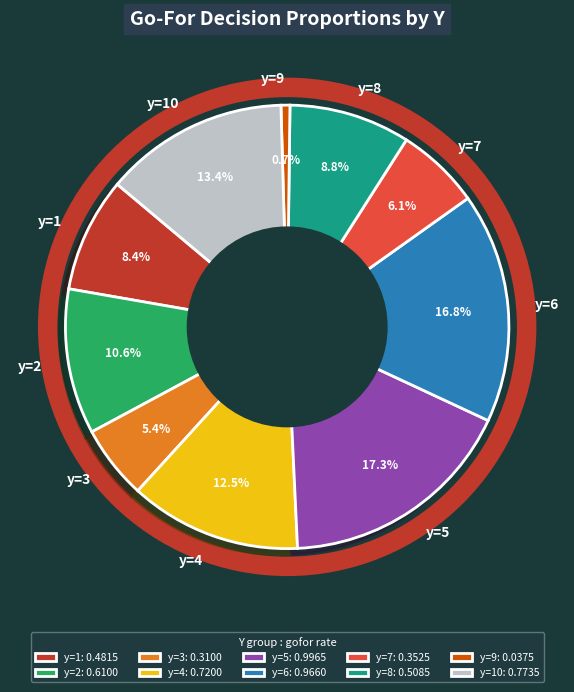

Which slice is the smallest?

y=9